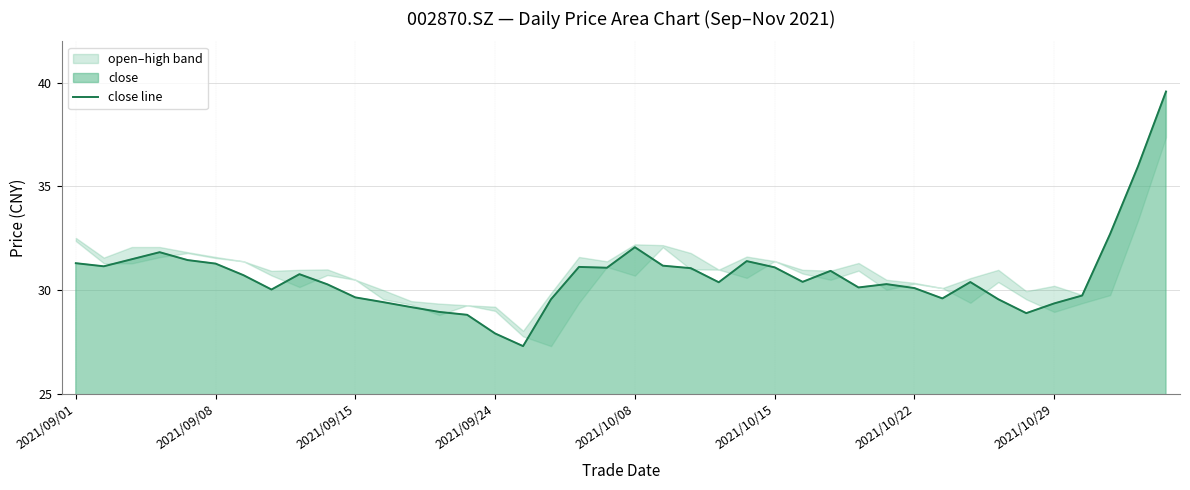

What is the lowest value of the close line series?

27.3